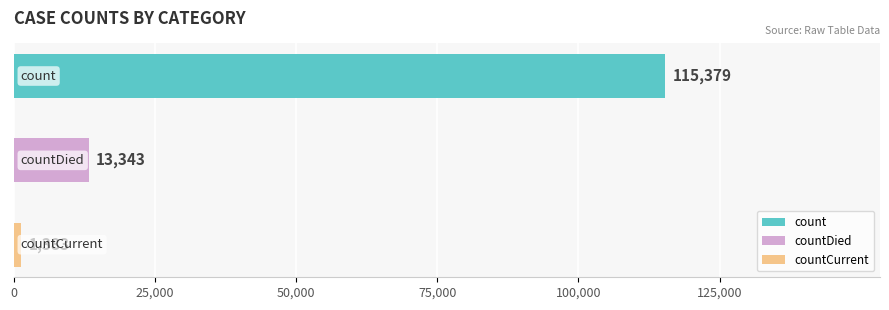

What is the difference between the maximum and minimum values?

113996